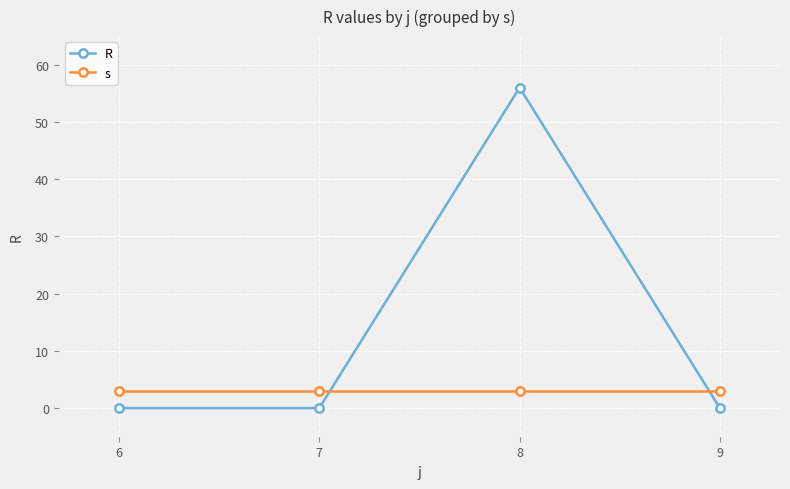

Is the value of s at 8 greater than the value of R at 7?

Yes